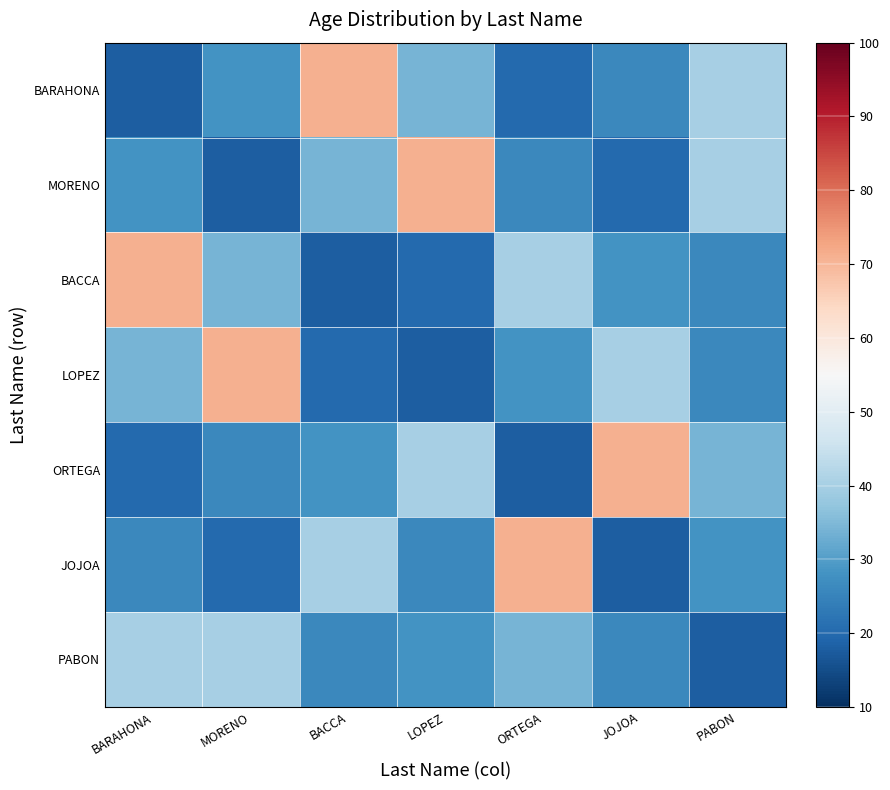

Reading right to left, transcribe all the data shown in this chart.

BARAHONA: PABON=40	JOJOA=26	ORTEGA=20	LOPEZ=34	BACCA=71	MORENO=28	BARAHONA=18
MORENO: PABON=40	JOJOA=20	ORTEGA=26	LOPEZ=71	BACCA=34	MORENO=18	BARAHONA=28
BACCA: PABON=26	JOJOA=28	ORTEGA=40	LOPEZ=20	BACCA=18	MORENO=34	BARAHONA=71
LOPEZ: PABON=26	JOJOA=40	ORTEGA=28	LOPEZ=18	BACCA=20	MORENO=71	BARAHONA=34
ORTEGA: PABON=34	JOJOA=71	ORTEGA=18	LOPEZ=40	BACCA=28	MORENO=26	BARAHONA=20
JOJOA: PABON=28	JOJOA=18	ORTEGA=71	LOPEZ=26	BACCA=40	MORENO=20	BARAHONA=26
PABON: PABON=18	JOJOA=26	ORTEGA=34	LOPEZ=28	BACCA=26	MORENO=40	BARAHONA=40